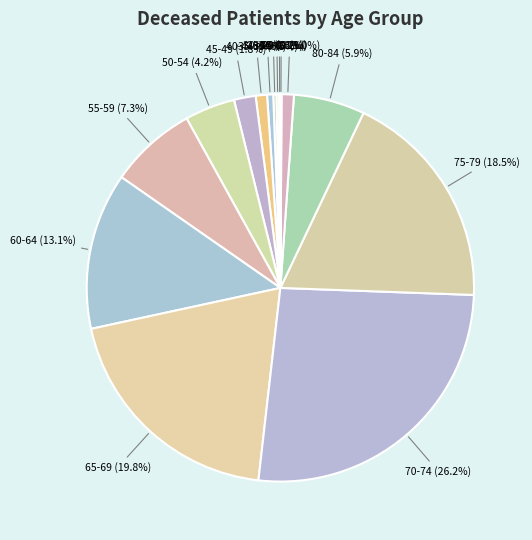

Approximately how many times larger is the value at 50-54 (4.2%) compared to 55-59 (7.3%)?

0.6